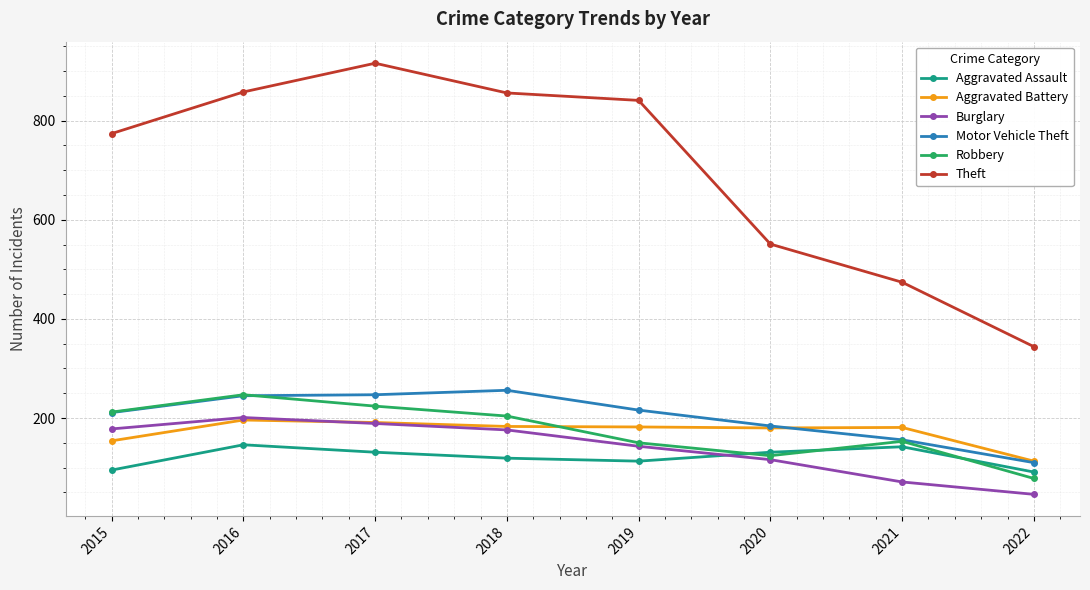

True or false: Burglary and Aggravated Assault intersect in this chart.

True